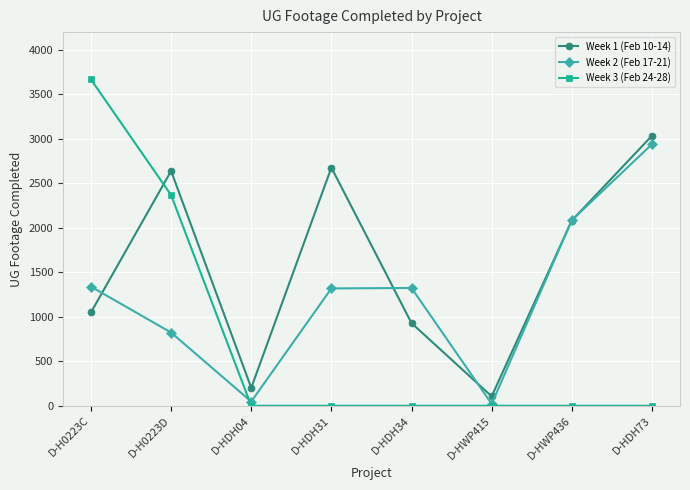

What is the label of the 7th point from the left?

D-HWP436